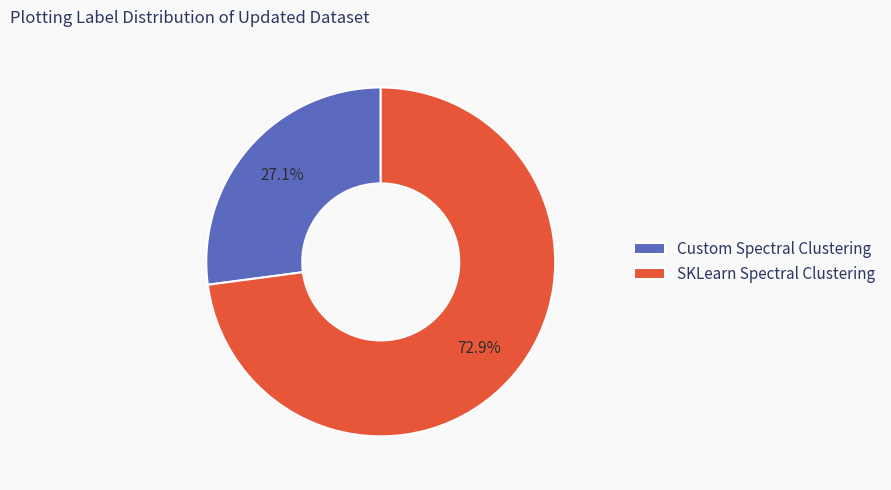

True or false: SKLearn Spectral Clustering accounts for 73% of the total.

True